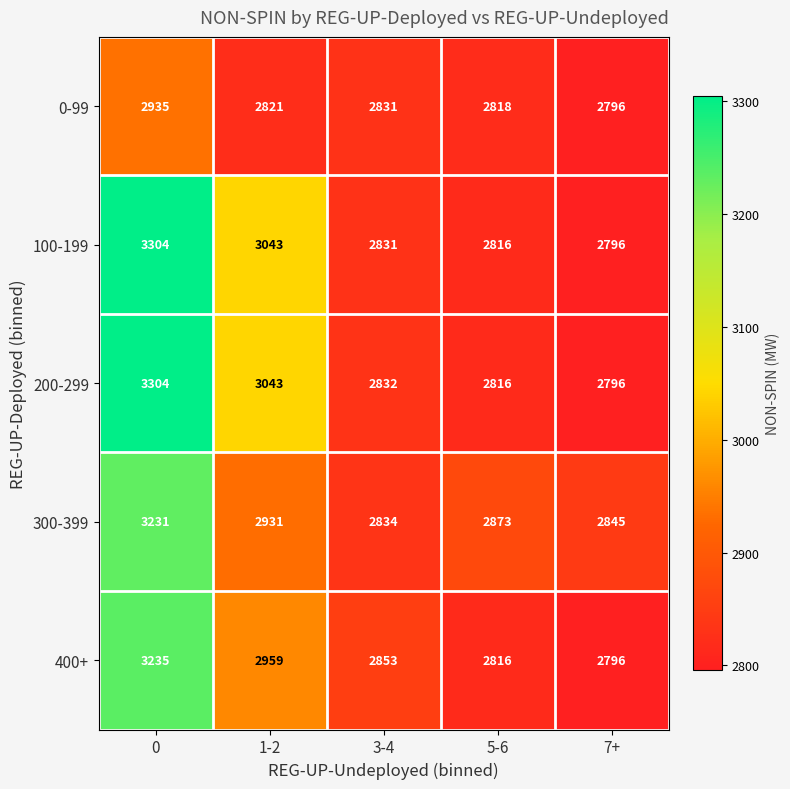

What is the difference between the maximum and minimum values in the 300-399 series?

397